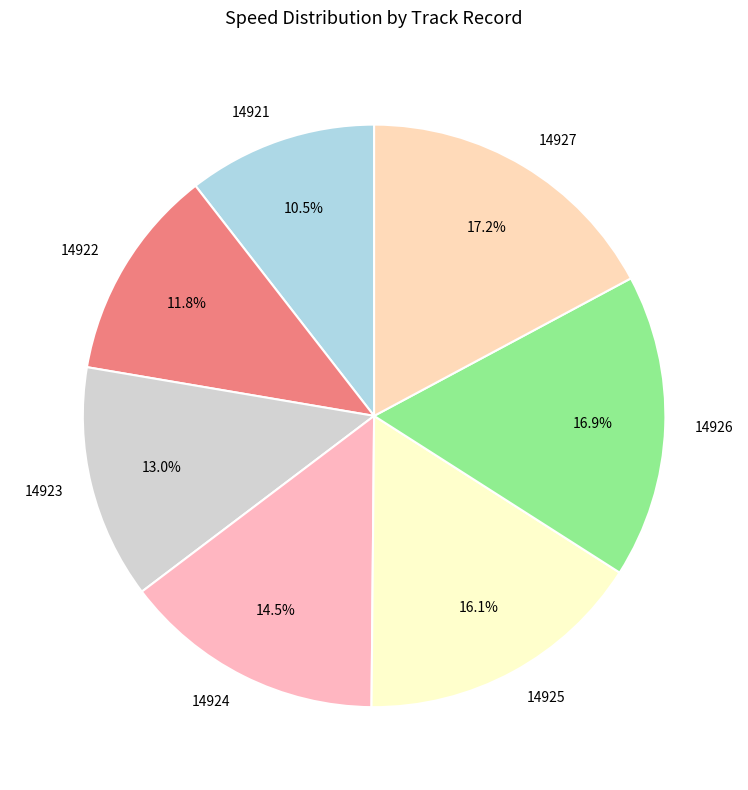

Does 14927 account for over 50% of the chart?

No